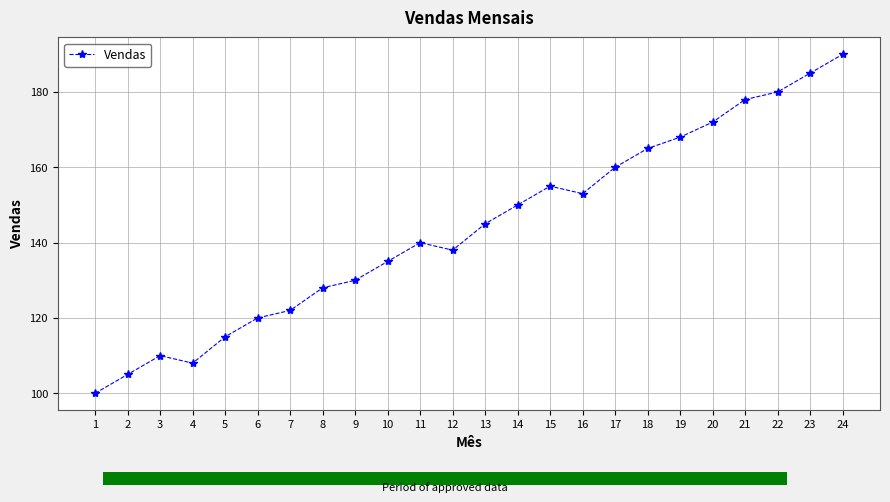

True or false: the data shows 36 at 2.

False